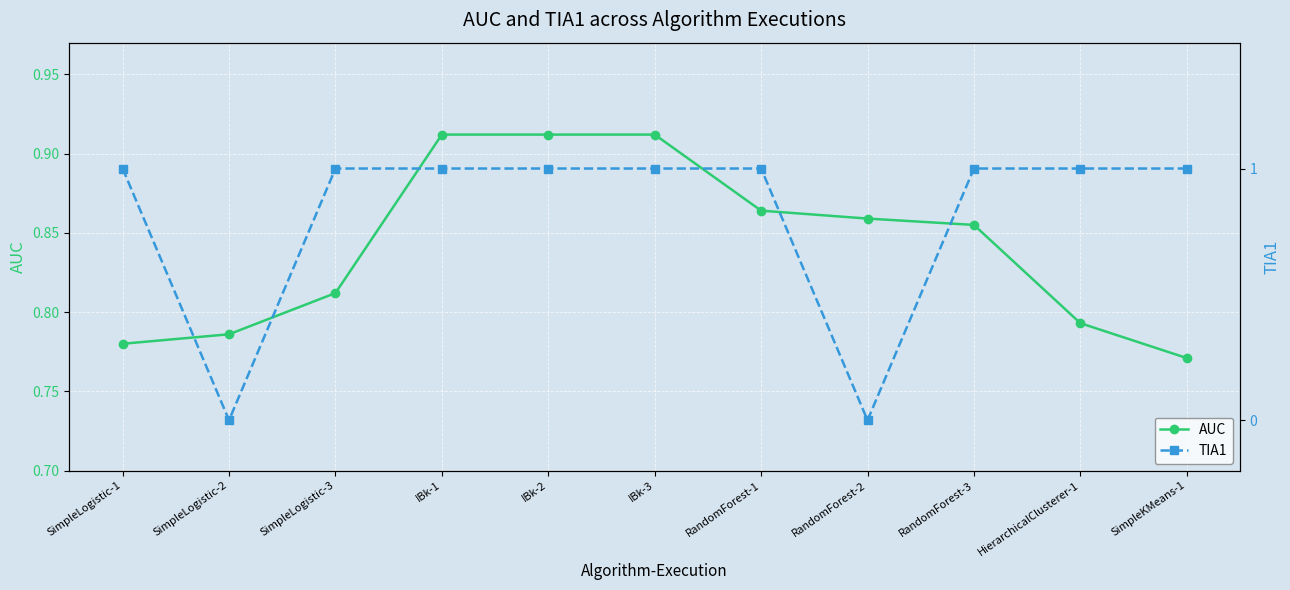

Reading left to right, transcribe all the data shown in this chart.

AUC: 0.8	0.8	0.8	0.9	0.9	0.9	0.9	0.9	0.9	0.8	0.8
TIA1: 1.0	0.0	1.0	1.0	1.0	1.0	1.0	0.0	1.0	1.0	1.0